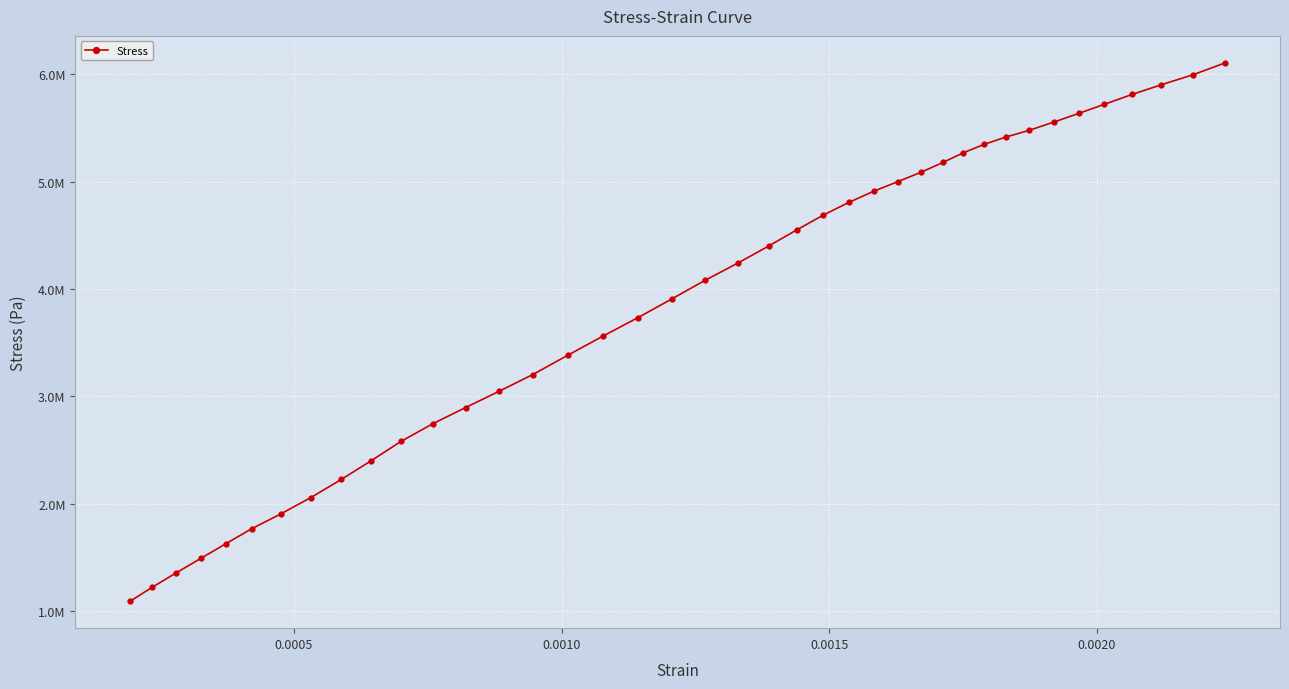

Does the chart have visible grid lines?

Yes